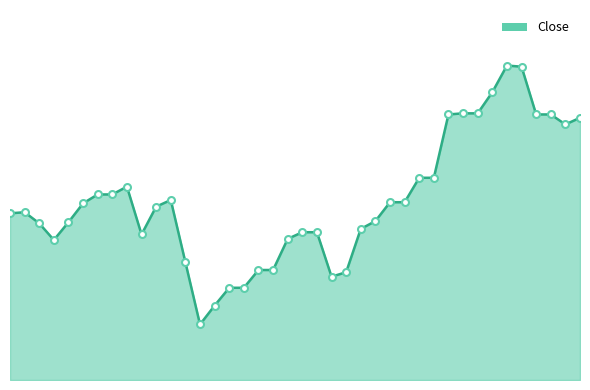

What is the smallest value displayed?

23.7